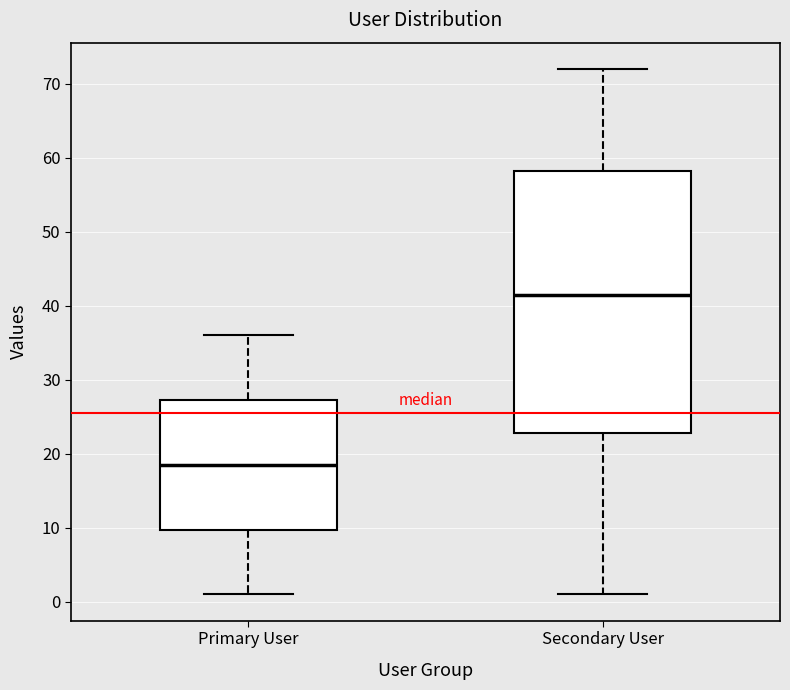

Where is the upper edge of the box for Primary User on the y-axis? The values are not printed on the chart, so give them approximately, as read against the axis.

27